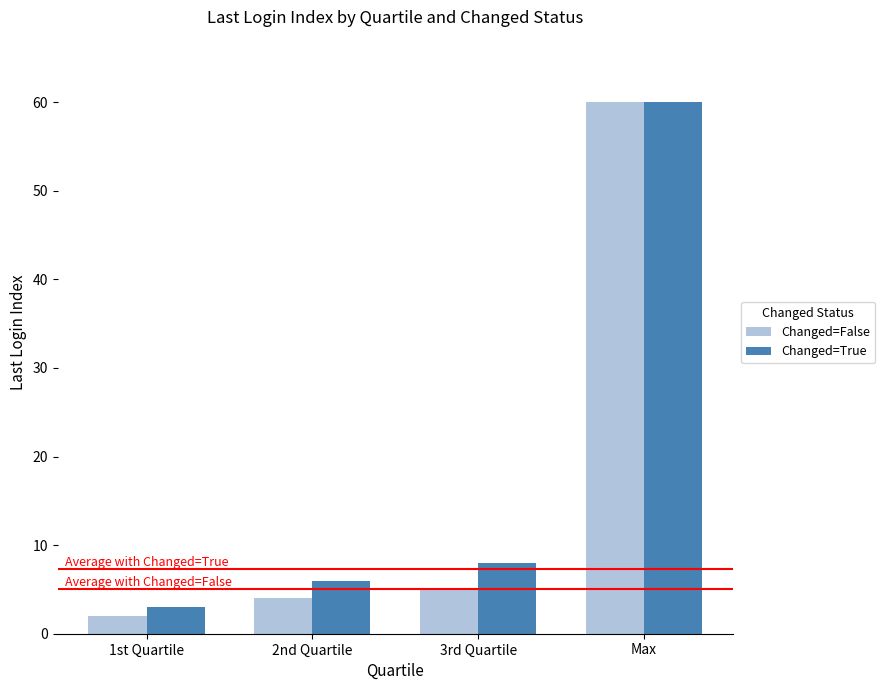

Reading left to right, transcribe all the data shown in this chart.

Changed=False: 1st Quartile=2	2nd Quartile=4	3rd Quartile=5	Max=60
Changed=True: 1st Quartile=3	2nd Quartile=6	3rd Quartile=8	Max=60